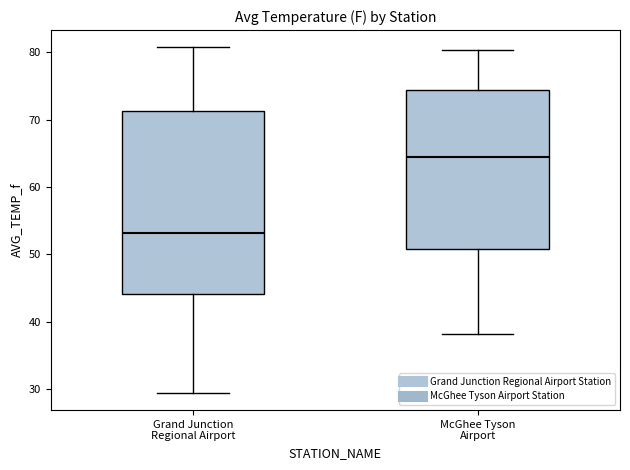

Where does the lower whisker of the box for Grand Junction Regional Airport end on the y-axis? The values are not printed on the chart, so give them approximately, as read against the axis.

29